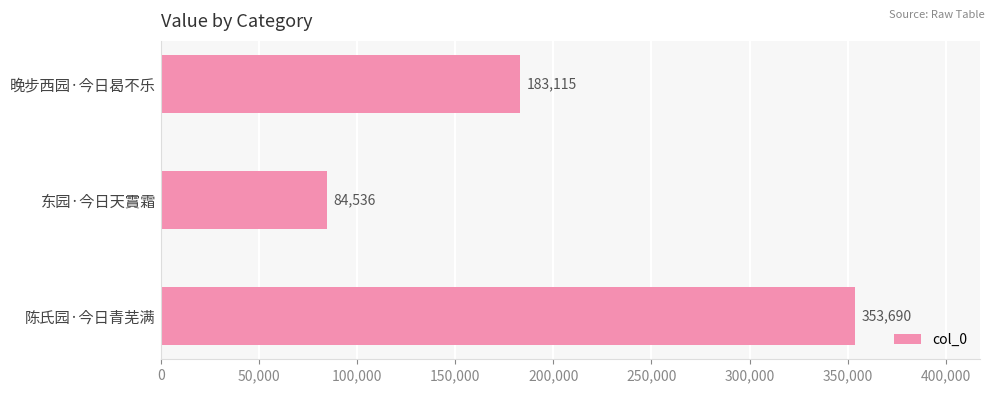

Rank the categories by value from highest to lowest.

陈氏园·今日青芜满, 晚步西园·今日曷不乐, 东园·今日天霣霜